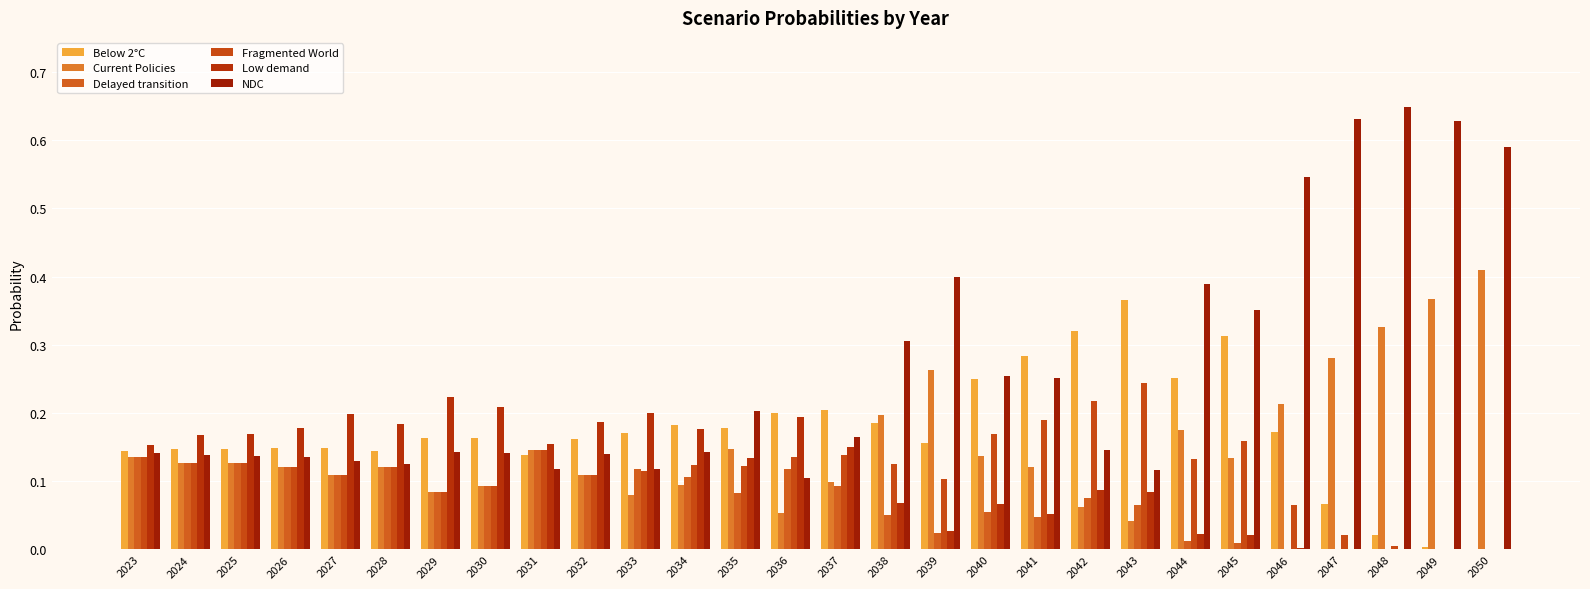

What are all the series names shown in the legend?

Below 2°C, Current Policies, Delayed transition, Fragmented World, Low demand, NDC